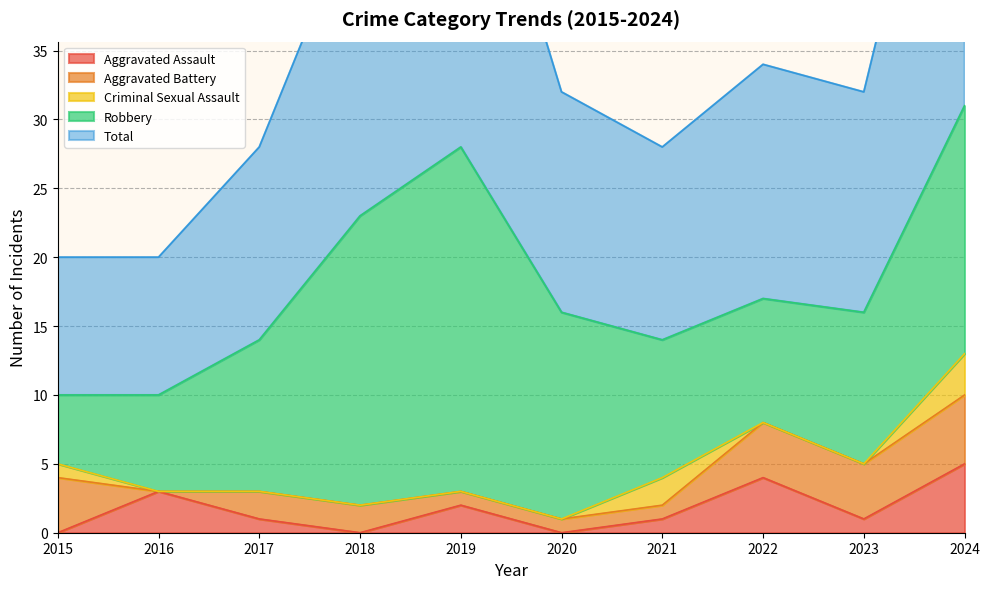

At how many categories does at least one series exceed 29?

1